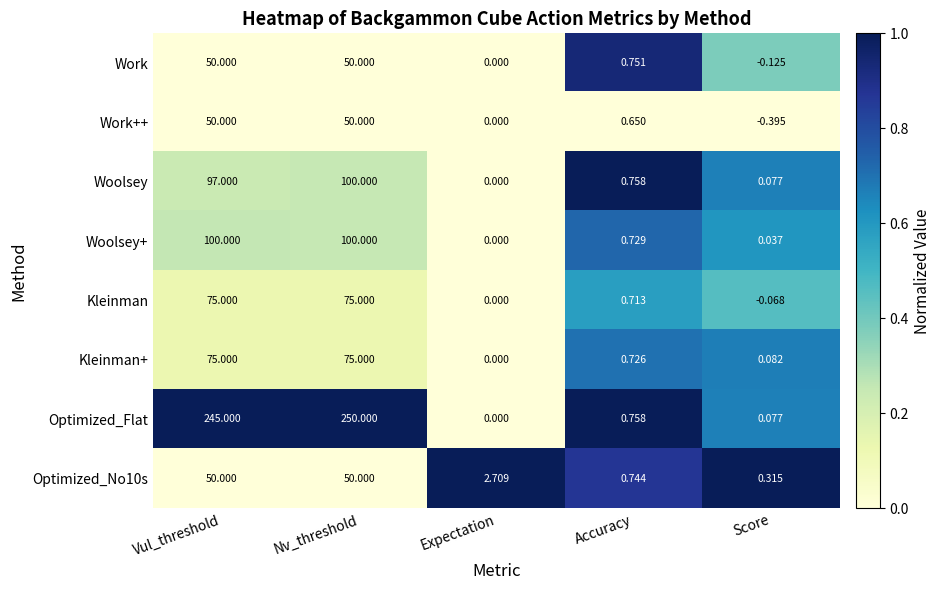

Which series changed the most between Nv_threshold and Score?

Optimized_Flat